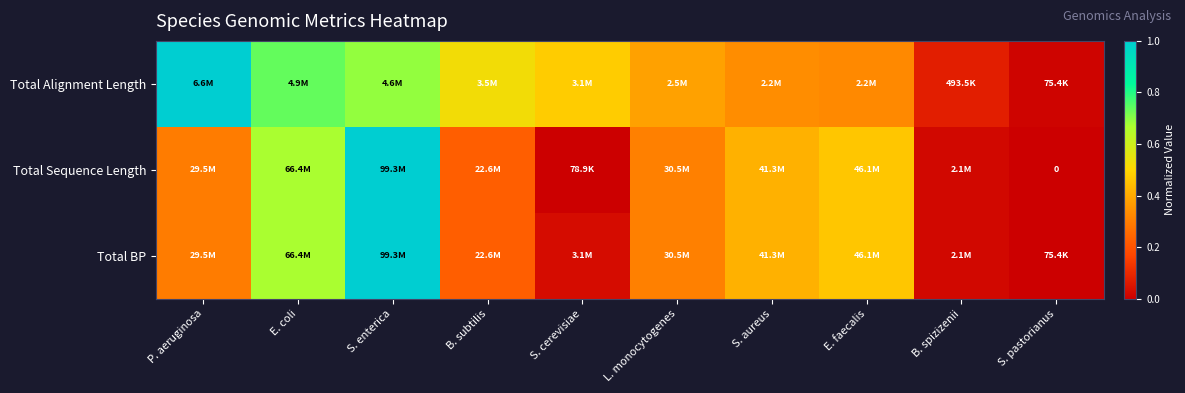

Read the Total Sequence Length value at B. subtilis.

0.2